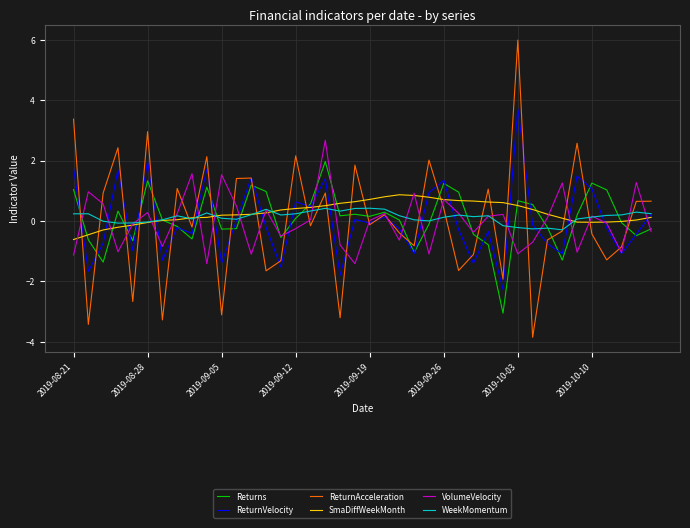

What is the minimum value for SmaDiffWeekMonth?

-0.6